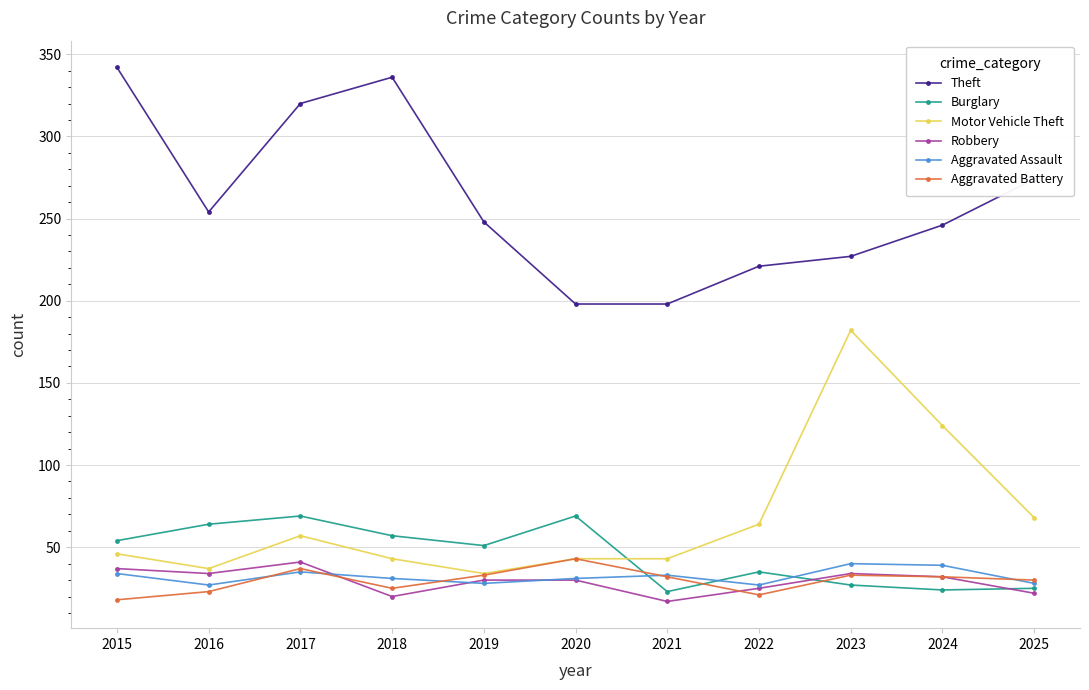

Which series has the largest total across all categories?

Theft